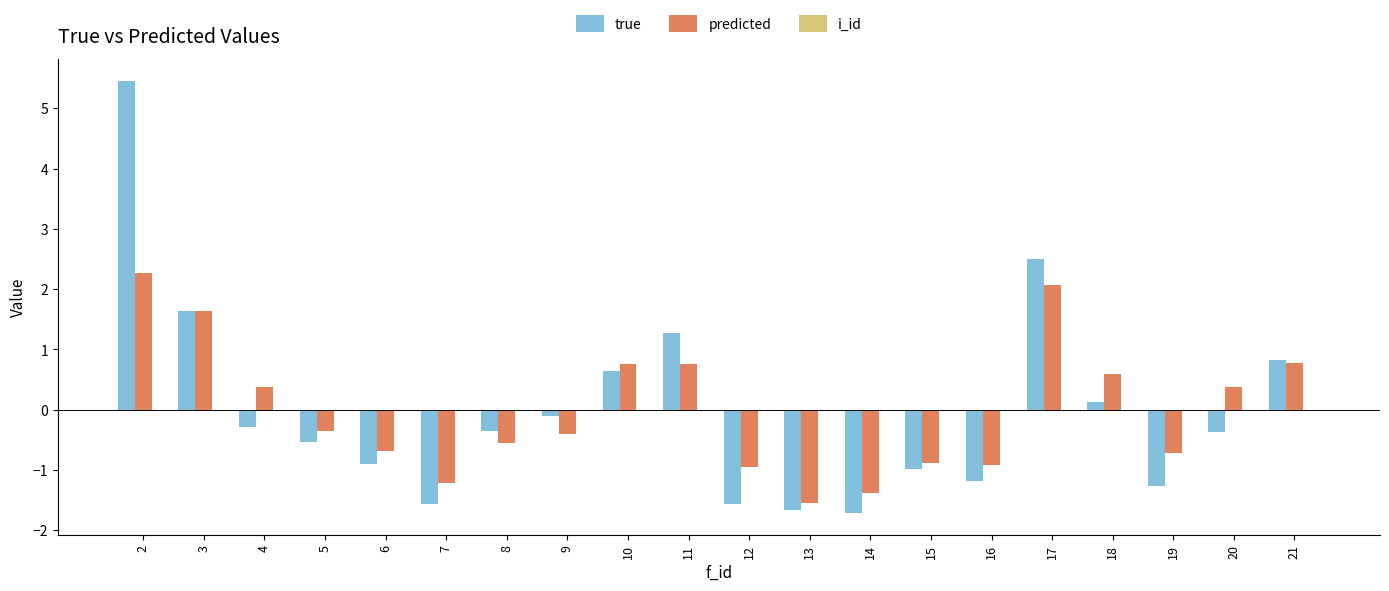

What is the greatest value displayed?

5.5